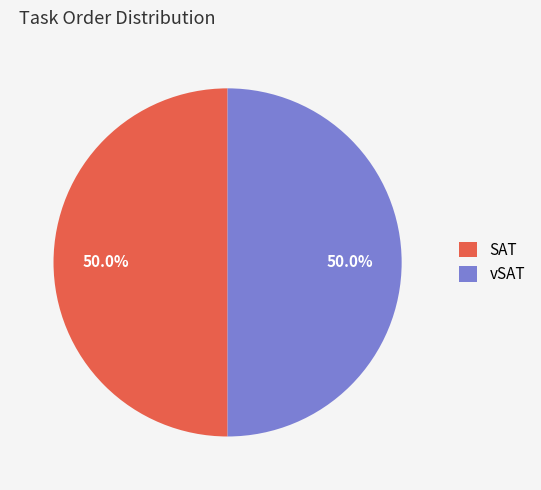

Approximately how many times larger is the value at vSAT compared to SAT?

1.0